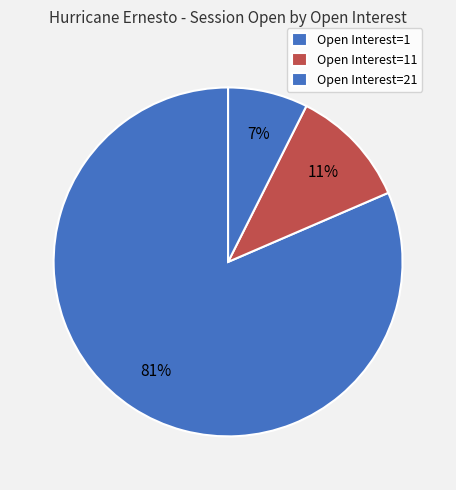

How many slices are in this pie chart?

3